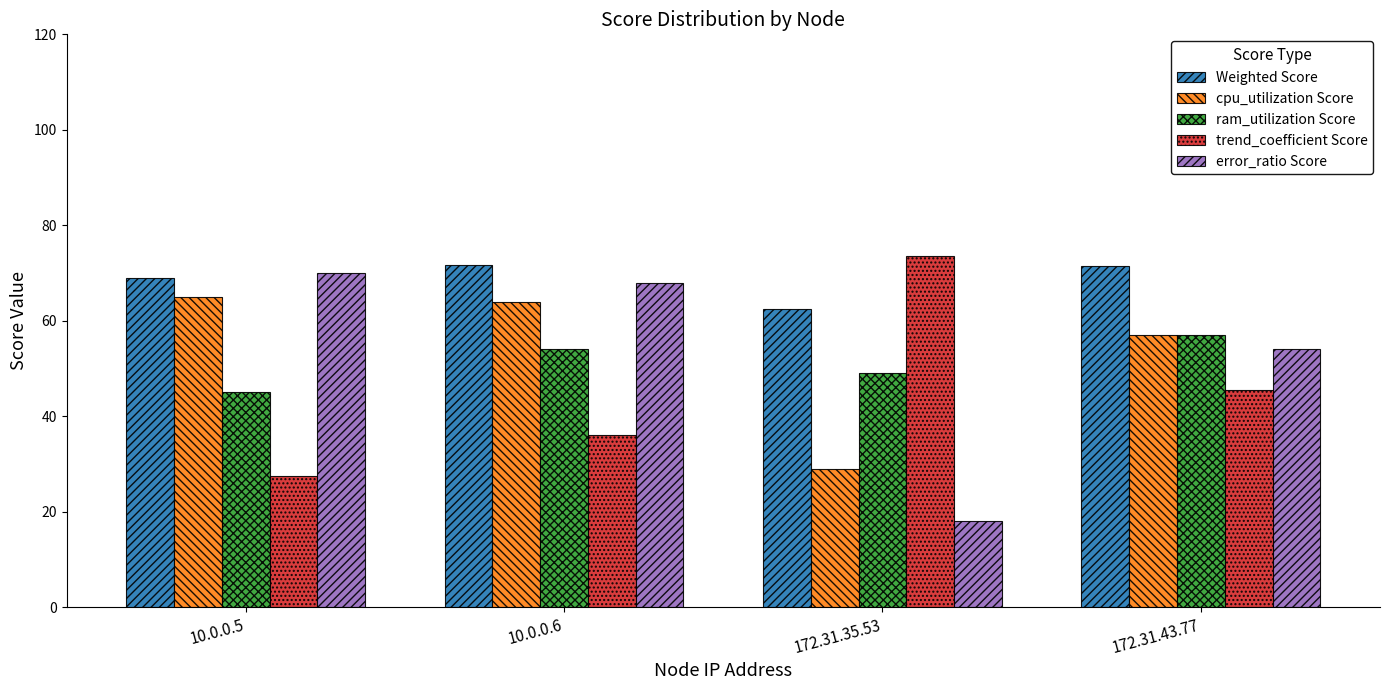

Read the error_ratio Score value at 10.0.0.5.

70.0